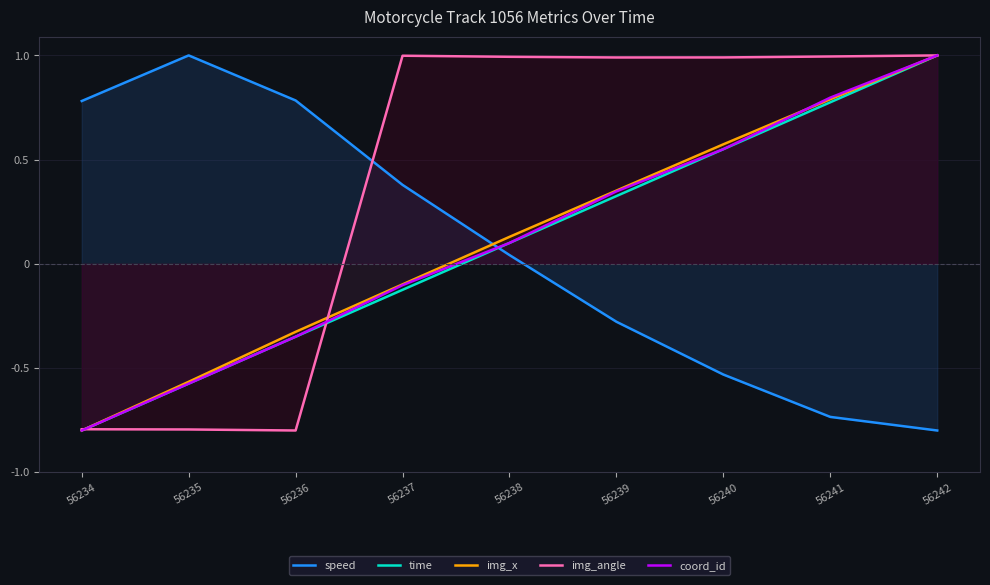

What is the difference between the maximum and second lowest values in the img_x series?

1.6